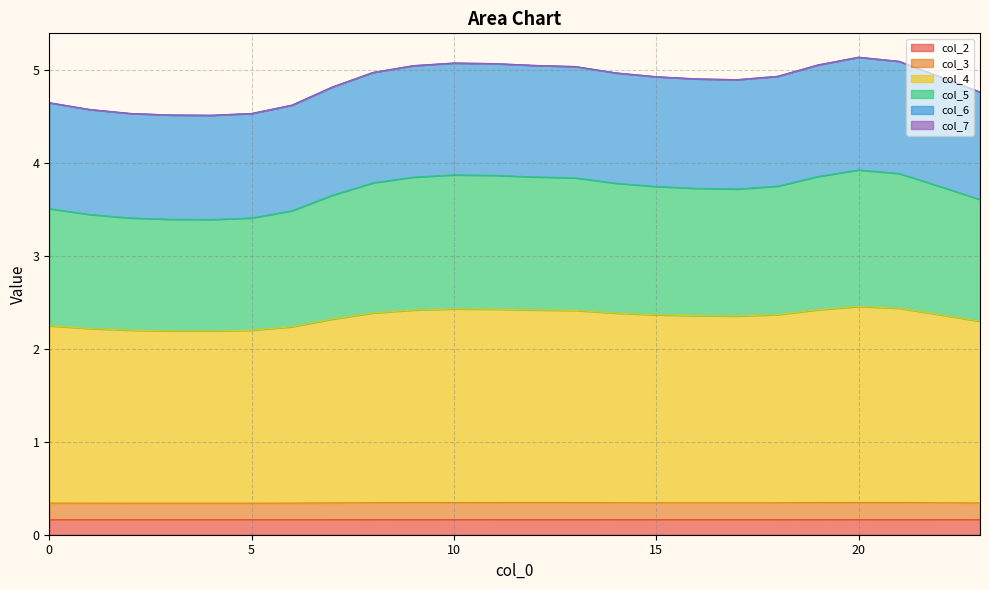

True or false: col_5 and col_2 cross at least once.

False